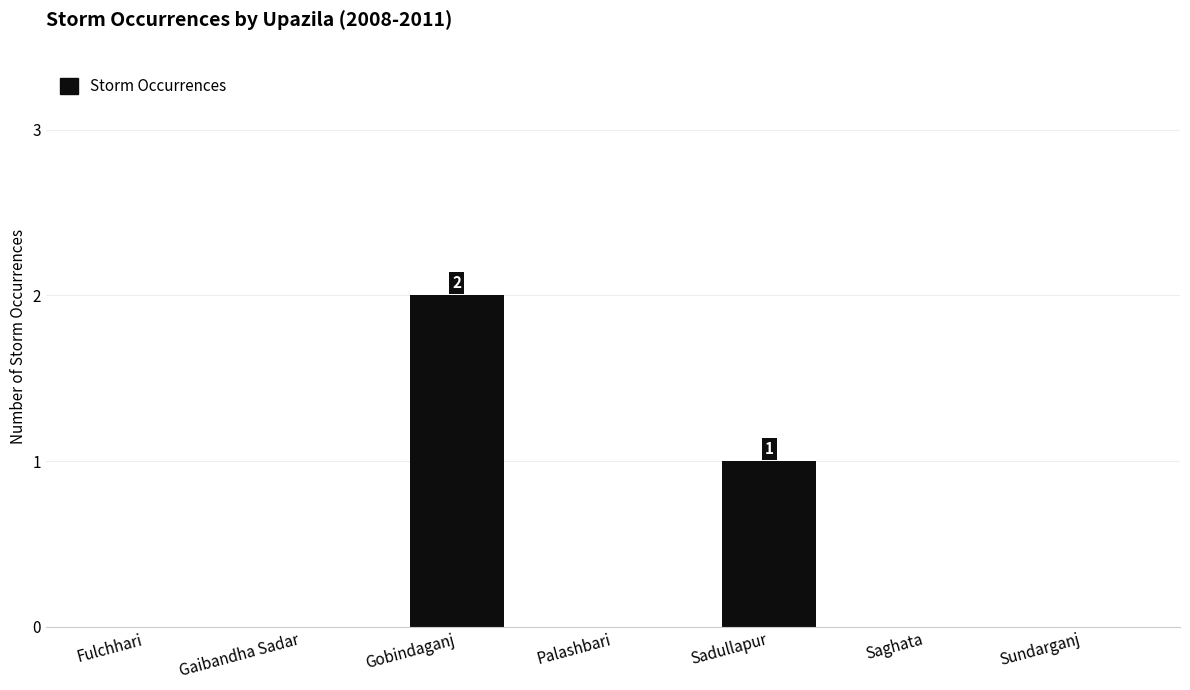

Reading left to right, list all the values displayed in this chart.

0	0	2	0	1	0	0